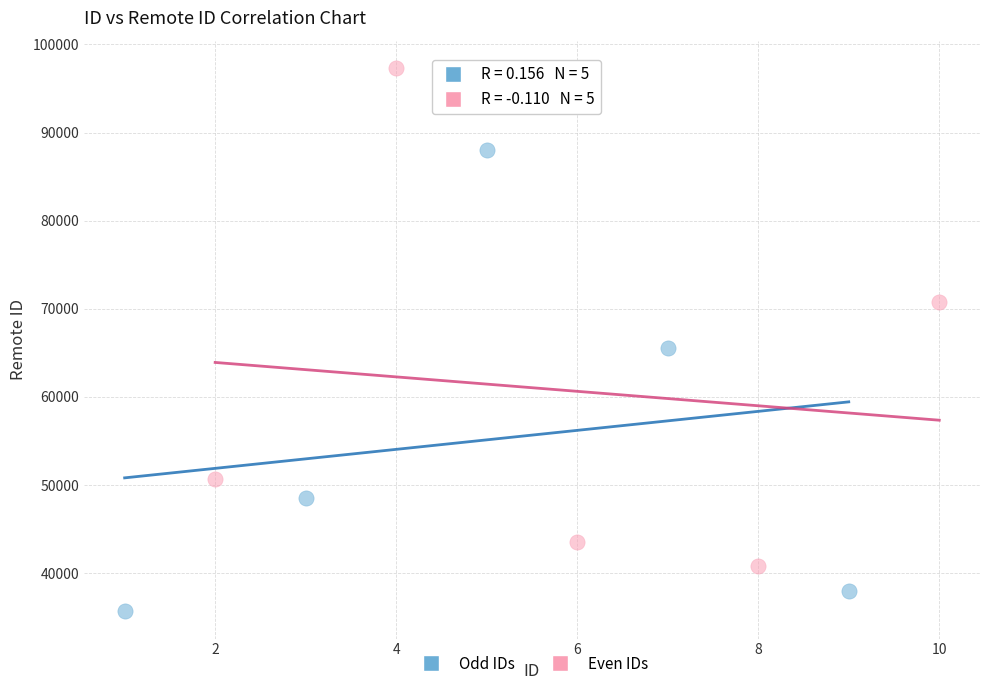

Which series reaches the maximum Y coordinate?

Even IDs